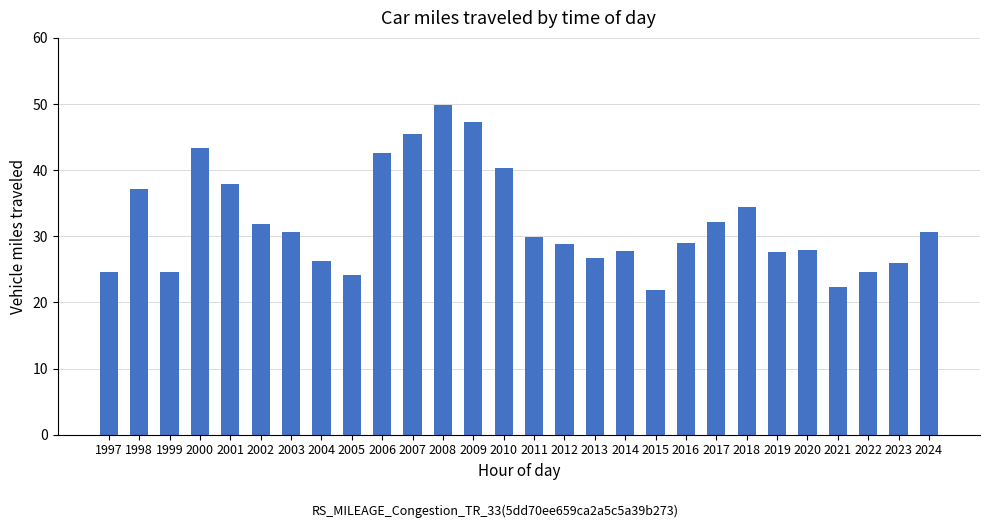

Which label corresponds to the largest value in the chart?

2008